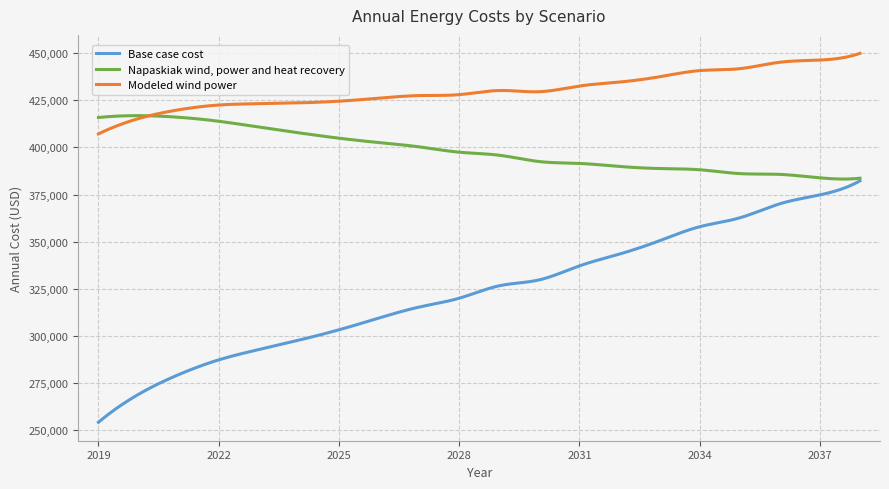

Rank the series by their average value, from lowest to highest.

Base case cost, Napaskiak wind, power and heat recovery, Modeled wind power